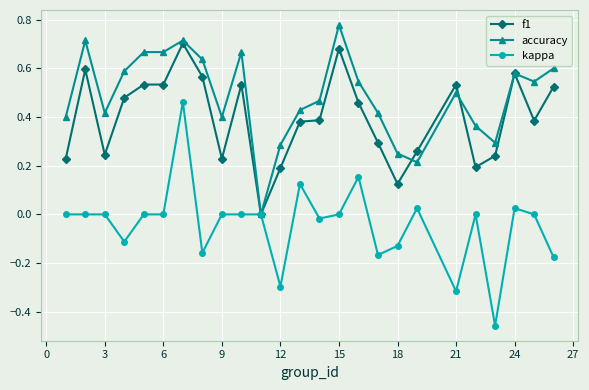

List the series in order of their overall mean, highest first.

accuracy, f1, kappa